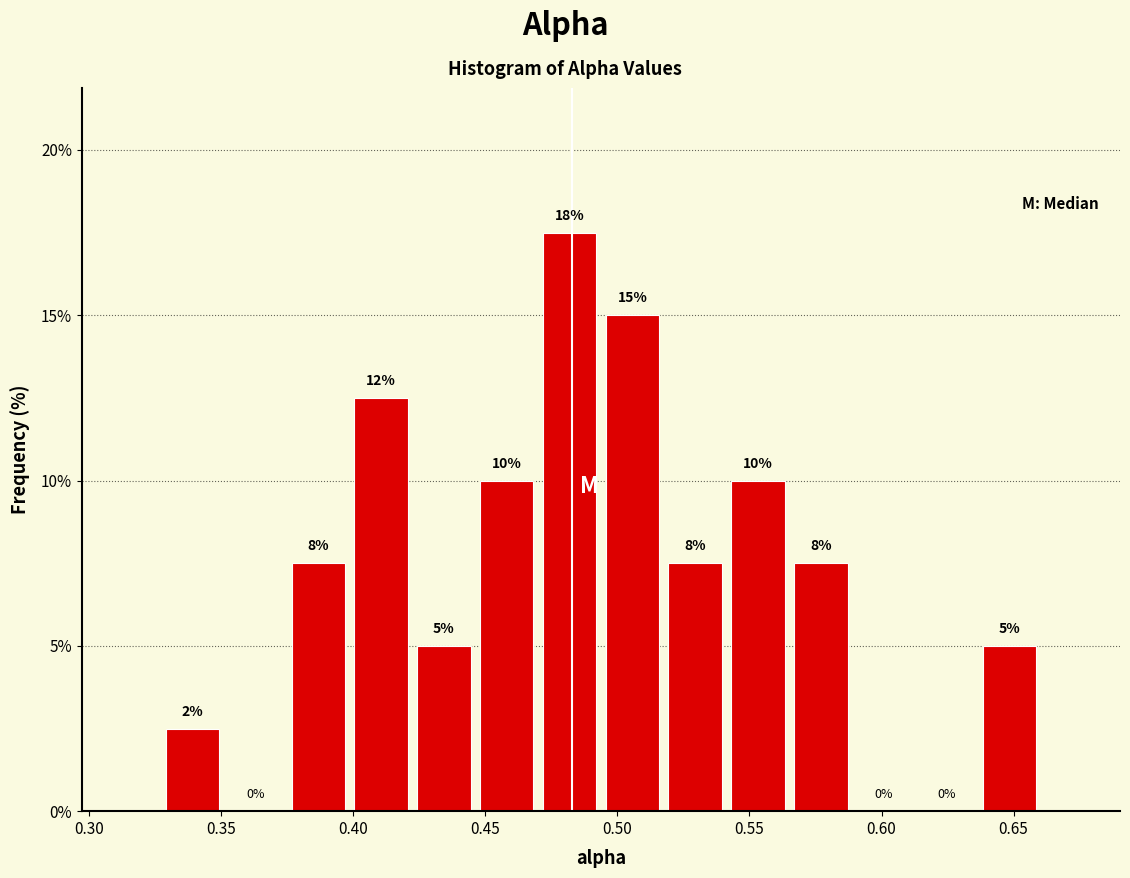

Over which range of the x-axis is the bar tallest?

0.470 to 0.495